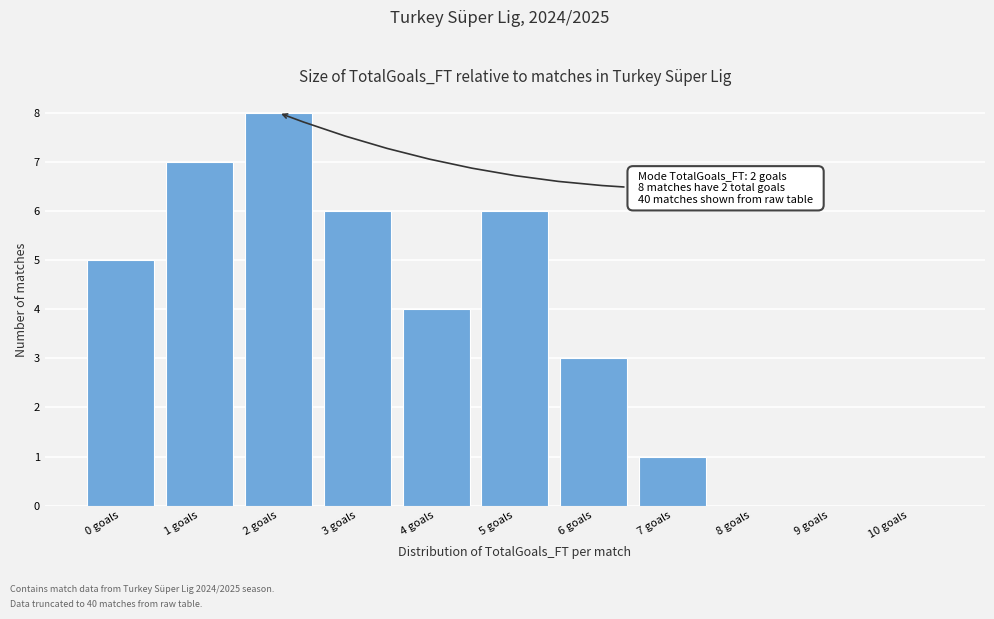

Reading left to right, list all the values displayed in this chart.

0 goals=5	1 goals=7	2 goals=8	3 goals=6	4 goals=4	5 goals=6	6 goals=3	7 goals=1	8 goals=0	9 goals=0	10 goals=0